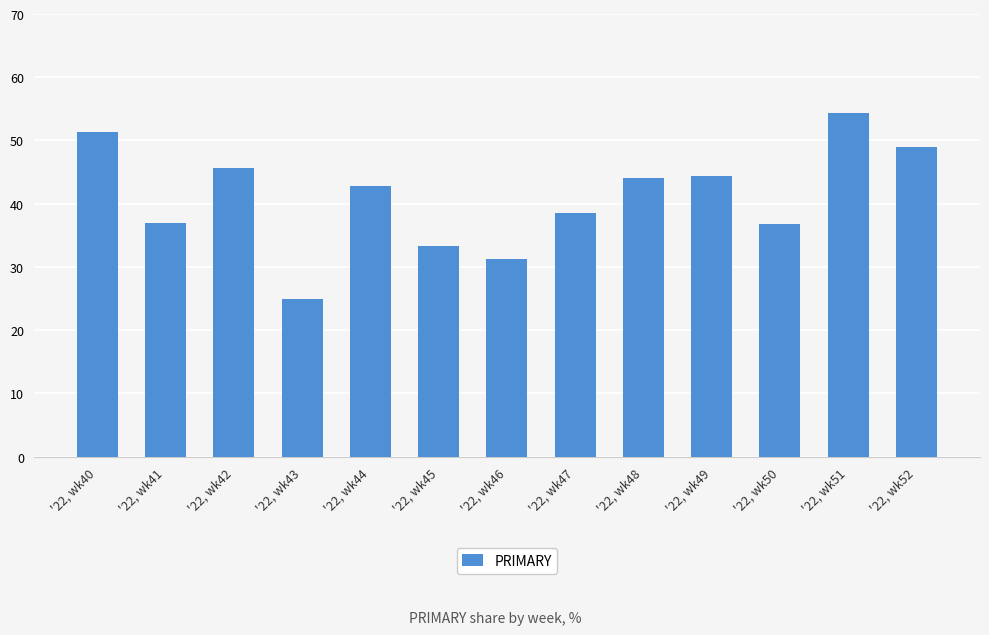

Approximately how many times larger is the value at '22, wk46 compared to '22, wk49?

0.7